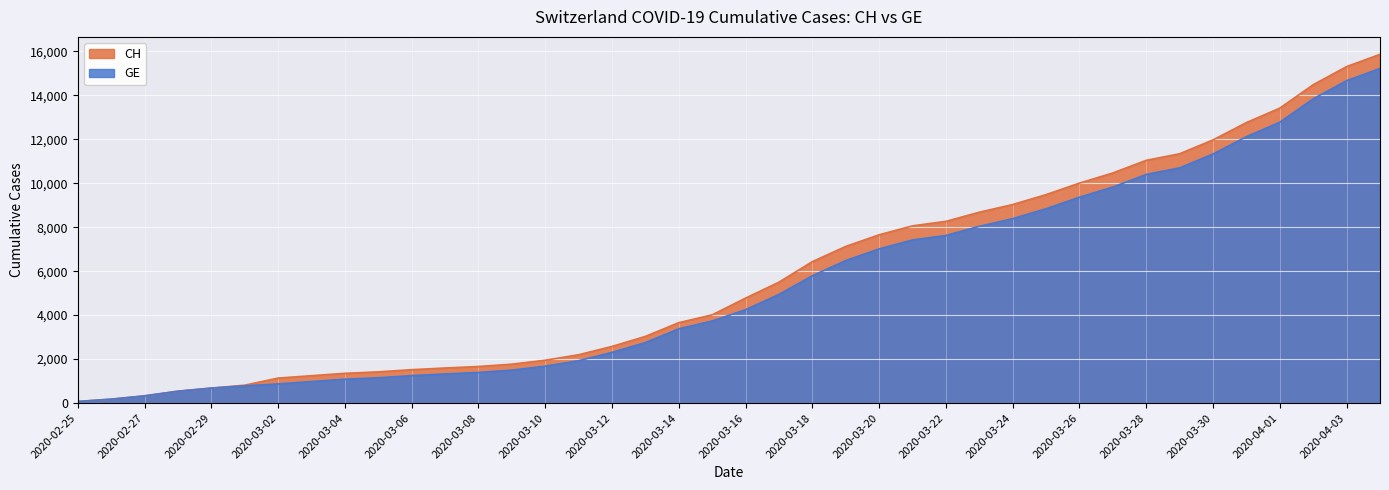

Which series has the widest spread of values?

CH